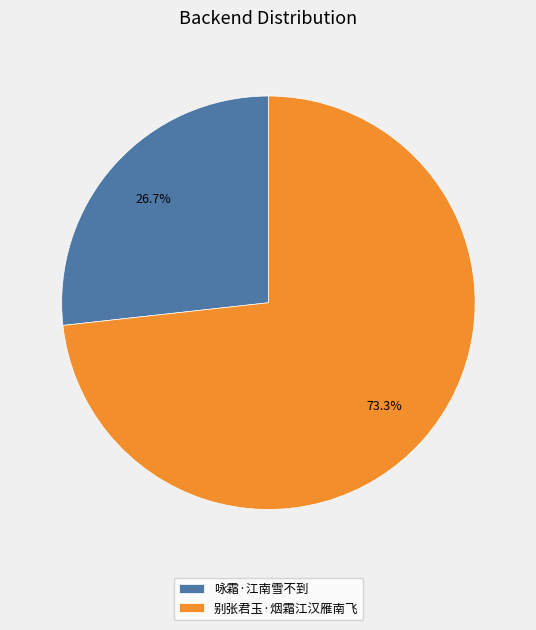

Rank the categories by value from highest to lowest.

别张君玉·烟霜江汉雁南飞, 咏霜·江南雪不到